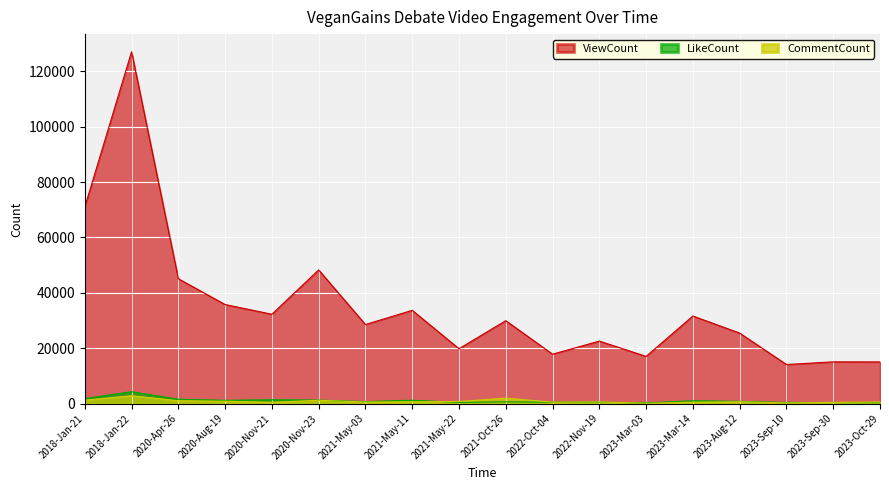

What is the greatest value displayed?

127067